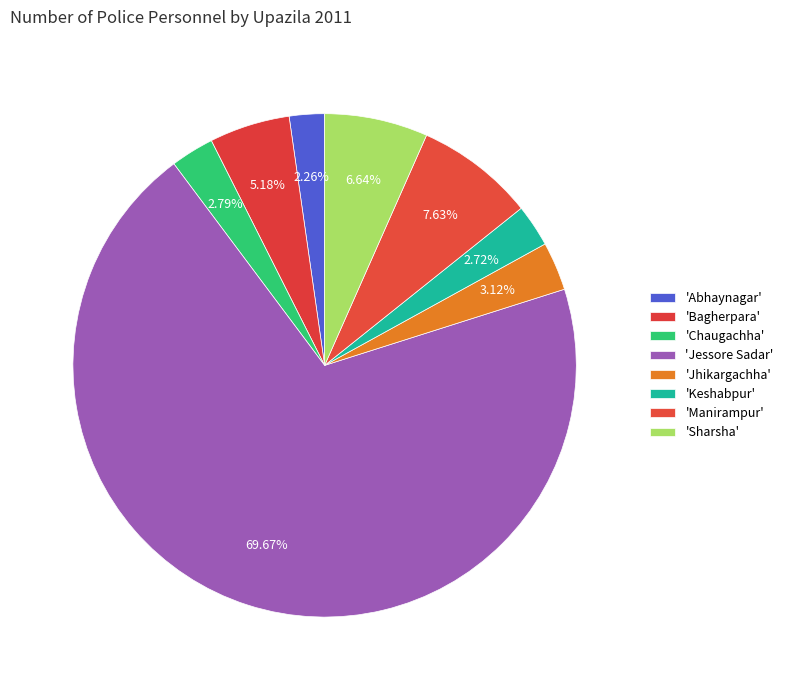

How many segments does this pie chart have?

8